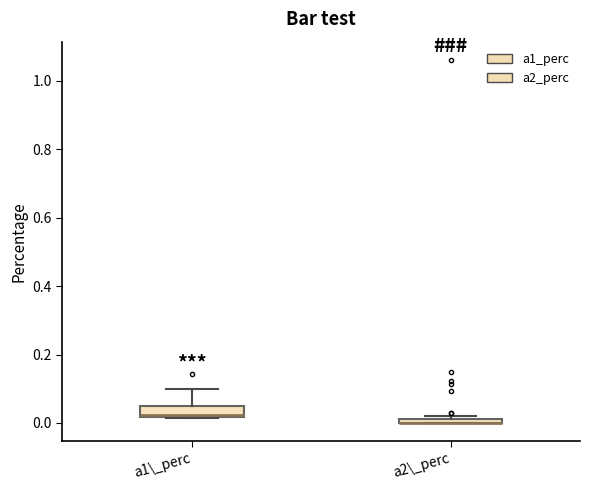

Where is the upper edge of the box for a1\_perc on the y-axis? The values are not printed on the chart, so give them approximately, as read against the axis.

0.06